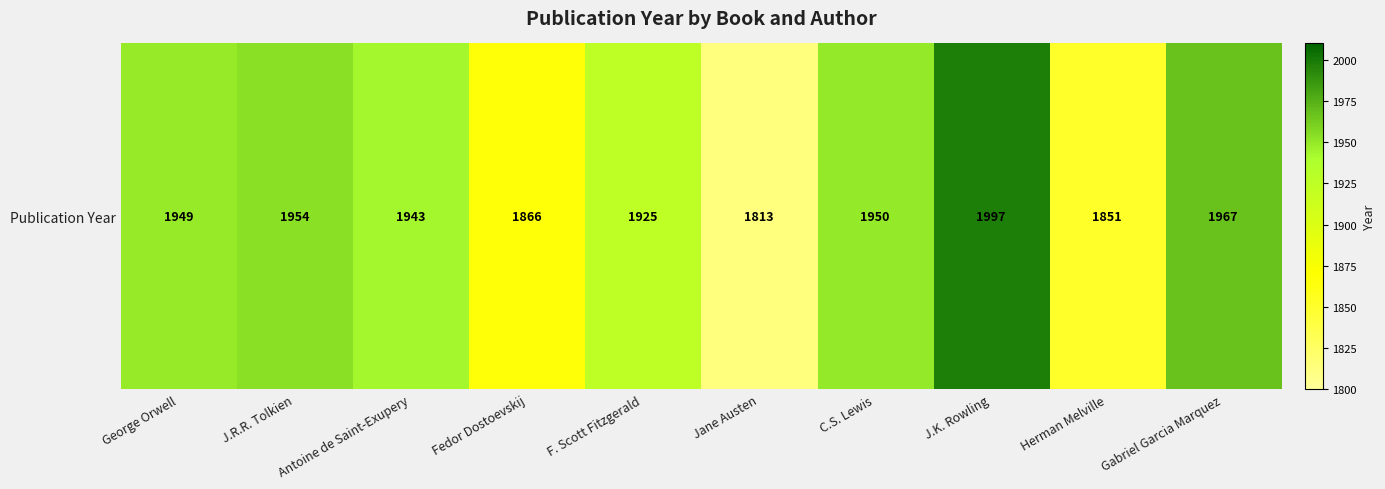

What is the ratio of the value at George Orwell to the value at Fedor Dostoevskij?

1.0